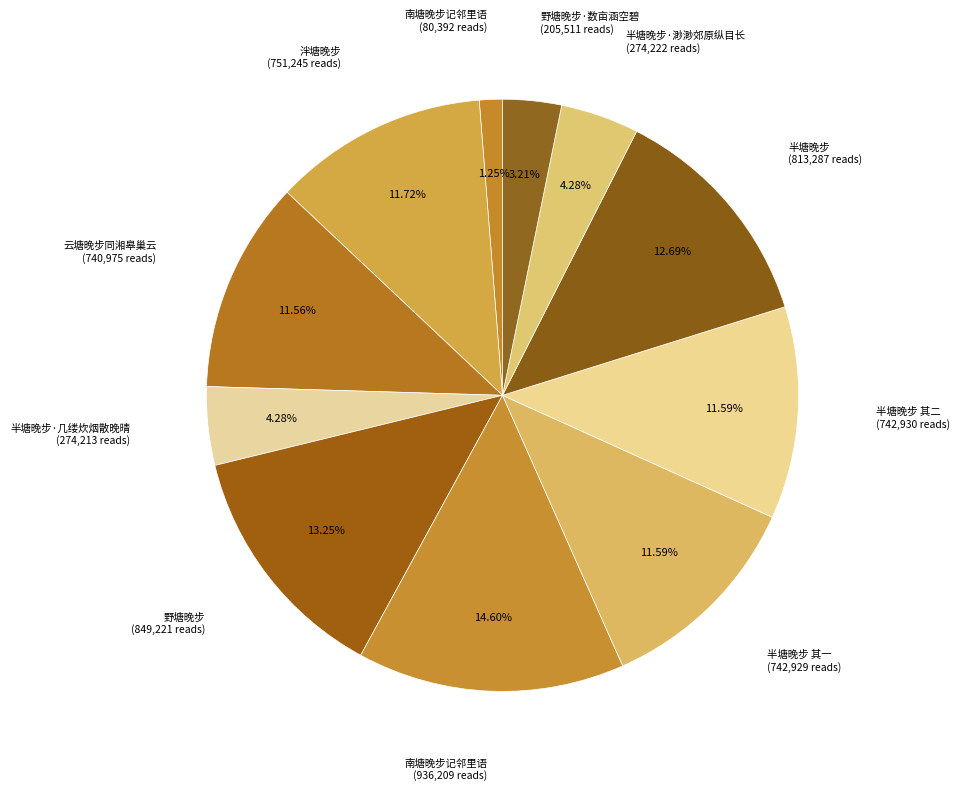

How many segments does this pie chart have?

11